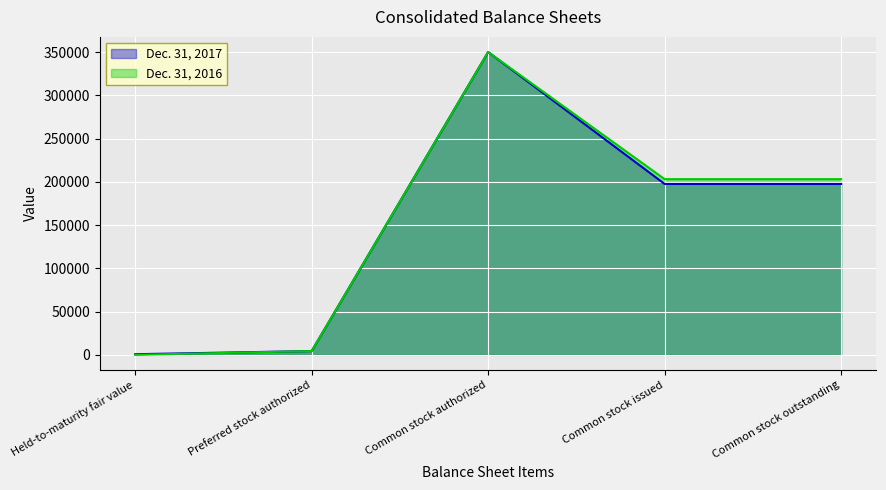

Count the number of data series in this chart.

2